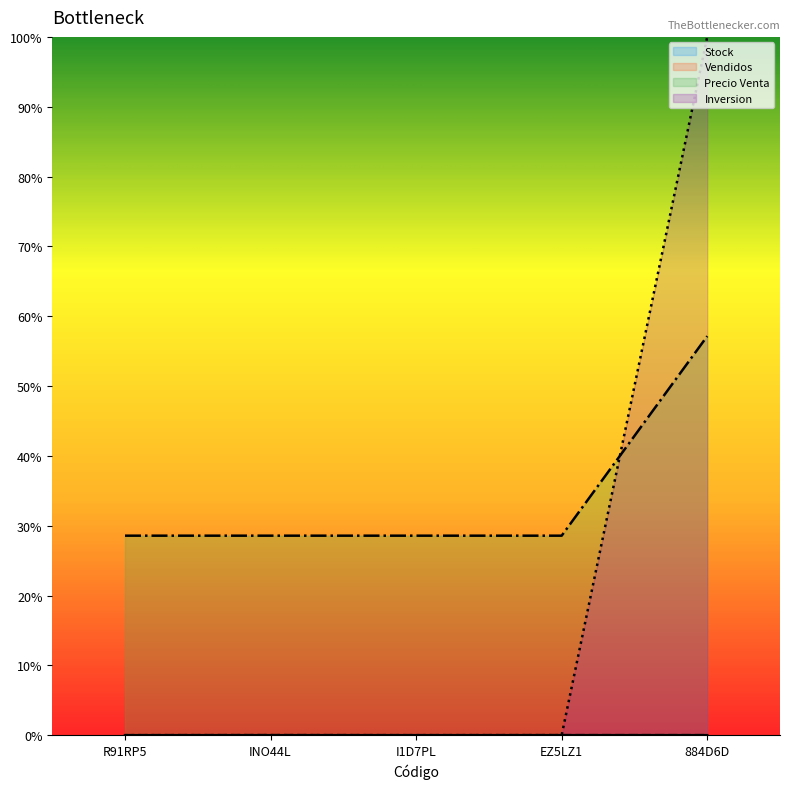

The value of Inversion at R91RP5 is 60.8. True or false?

False